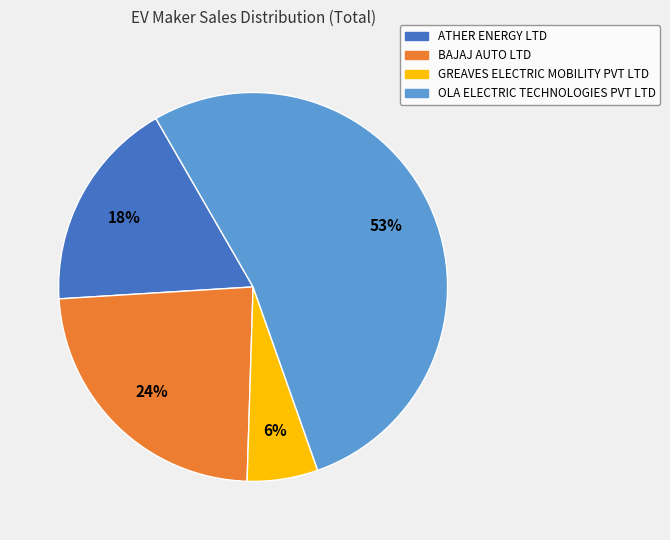

Approximately how many times larger is the value at ATHER ENERGY LTD compared to GREAVES ELECTRIC MOBILITY PVT LTD?

3.0